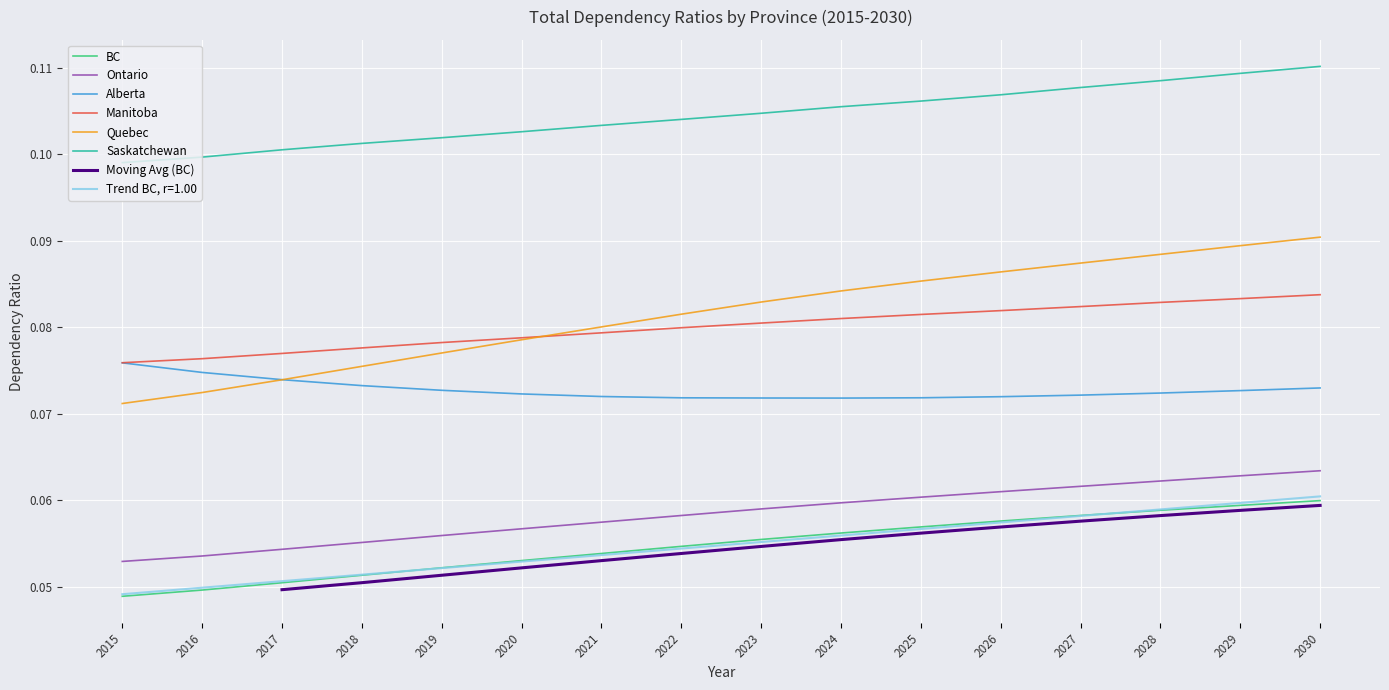

True or false: Ontario and Manitoba cross at least once.

False